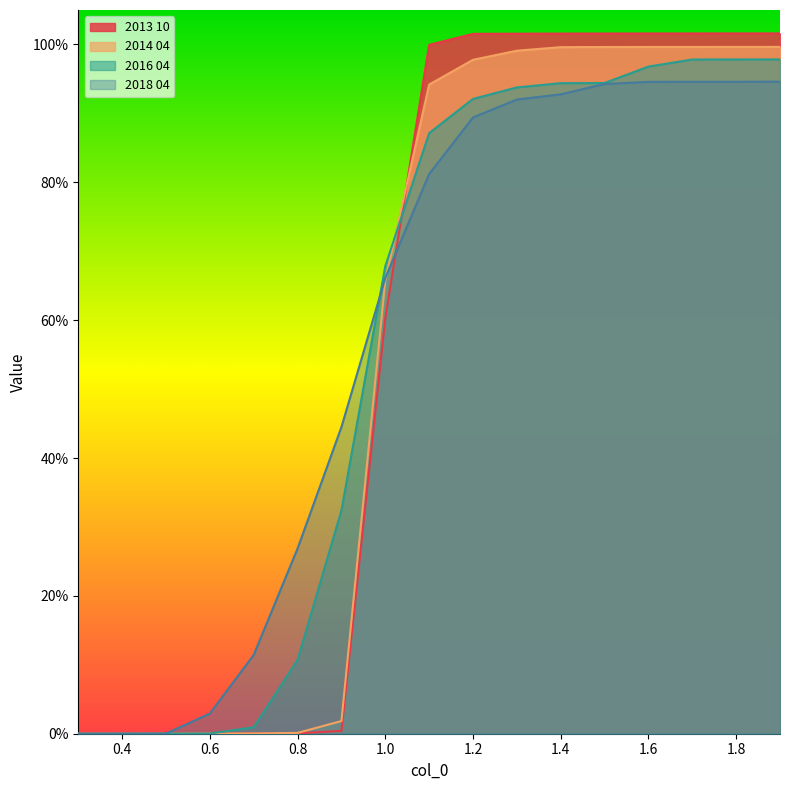

What is the average value of the 2016 04 series?

0.6